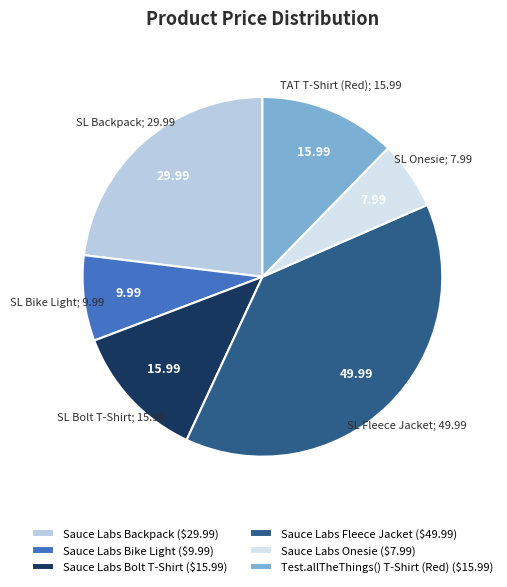

Is Sauce Labs Backpack ($29.99) the majority of the pie?

No